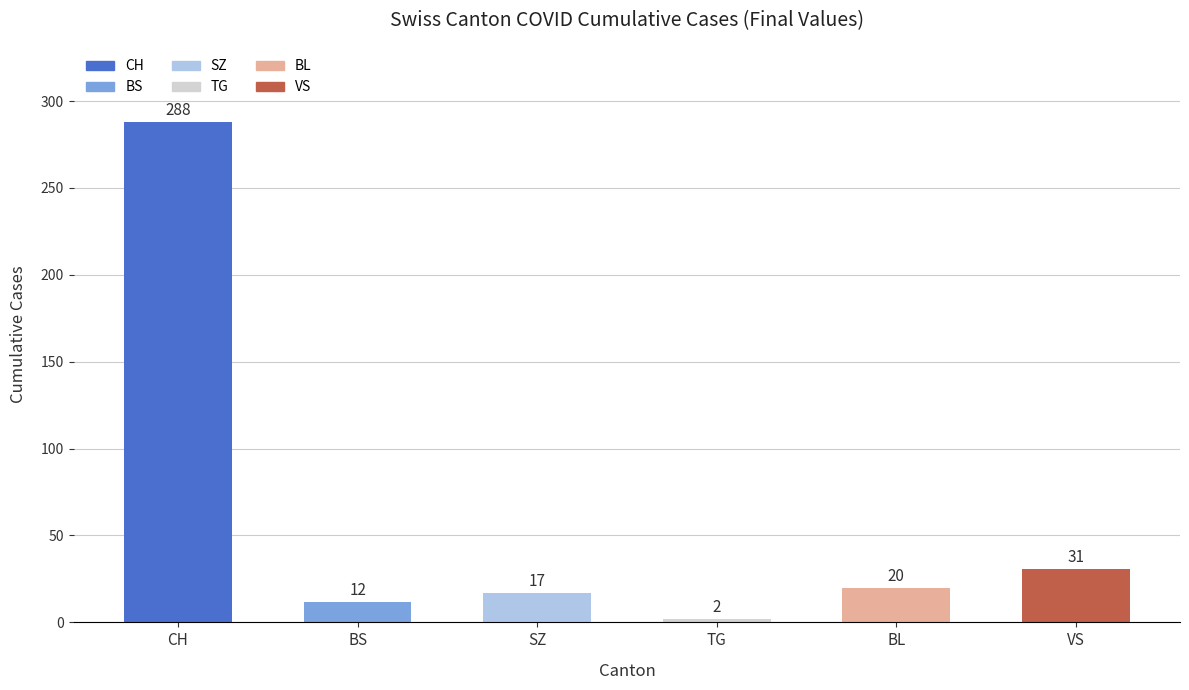

Where is the data nearest to the value 145?

VS